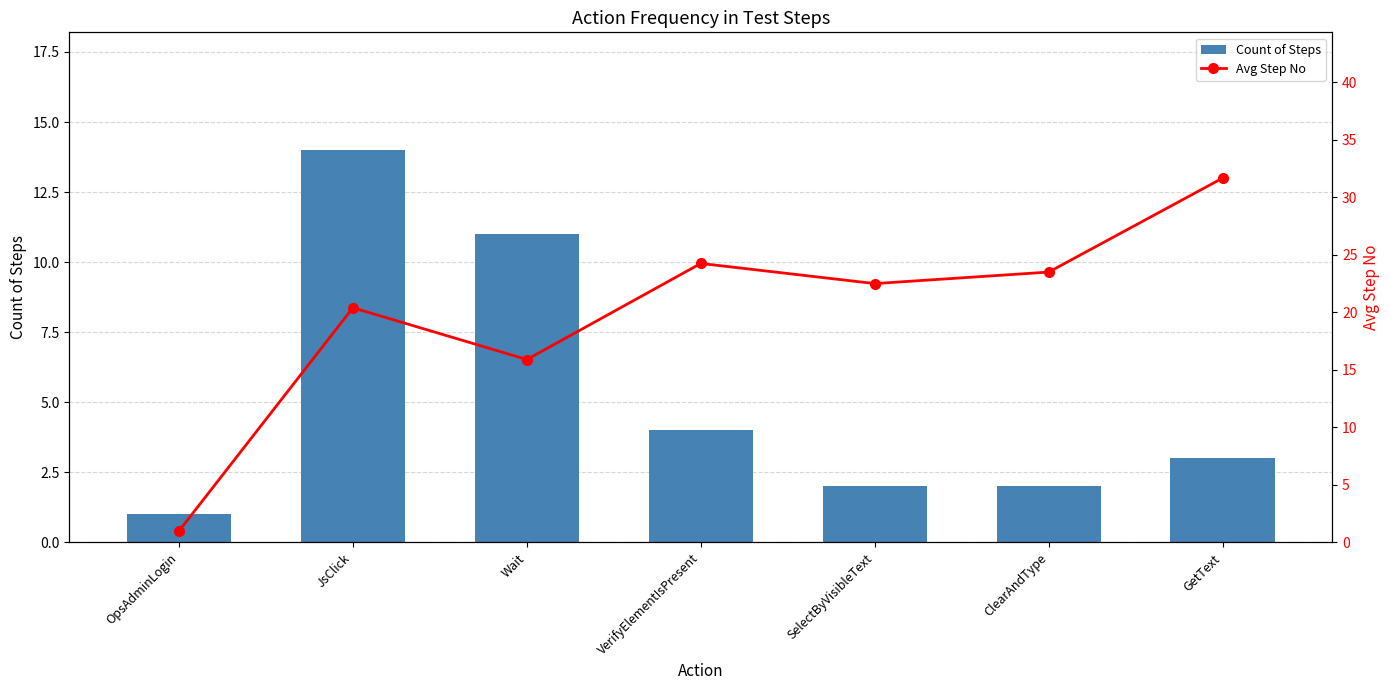

What is the value of the Count of Steps bar at the 4th from the left?

4